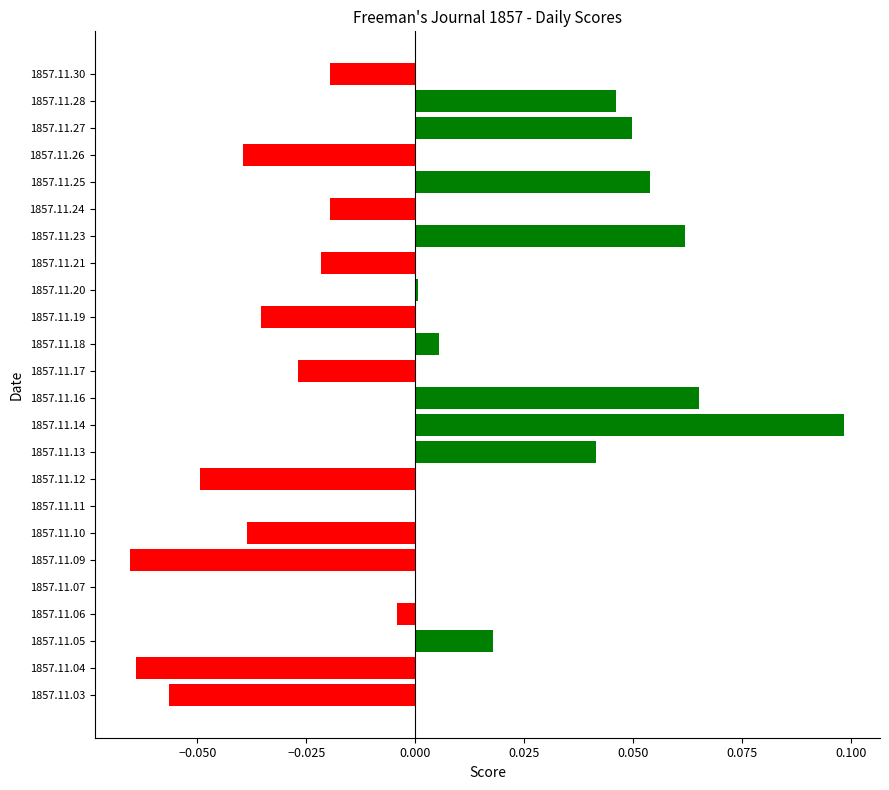

Which has a higher value, 1857.11.04 or 1857.11.19?

1857.11.19